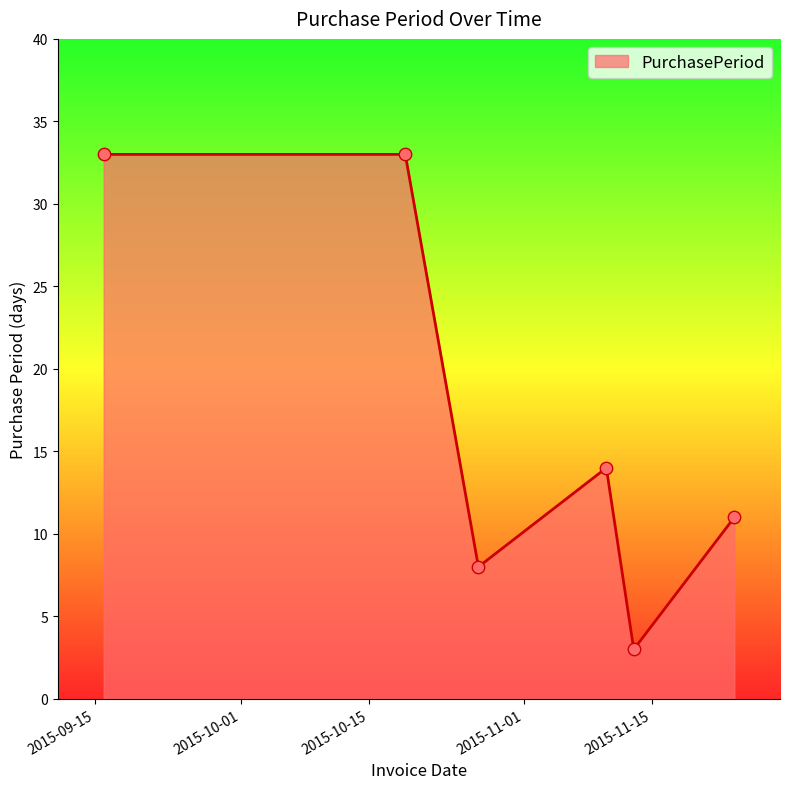

What is the difference between the maximum and minimum values?

30